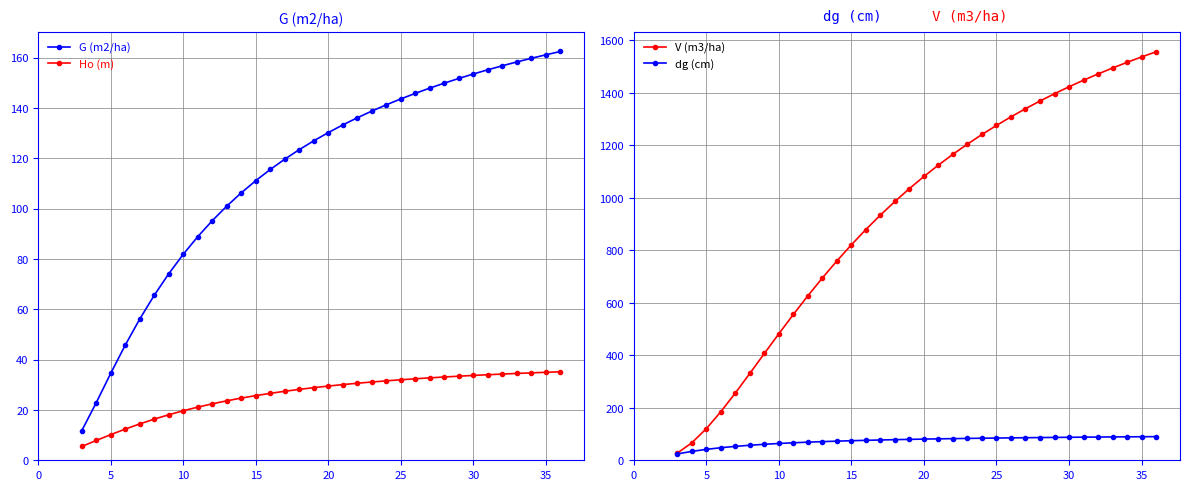

Count the number of data series in this chart.

4